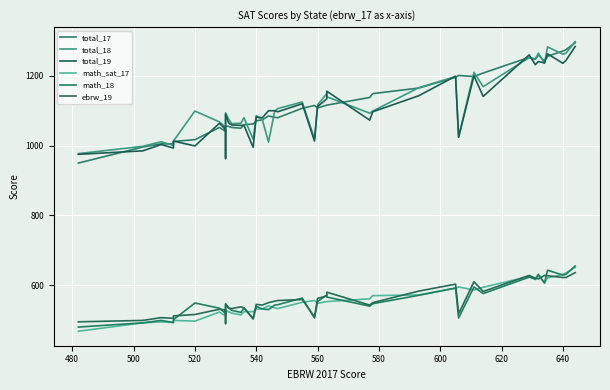

What are all the series names shown in the legend?

total_17, total_18, total_19, math_sat_17, math_18, ebrw_19